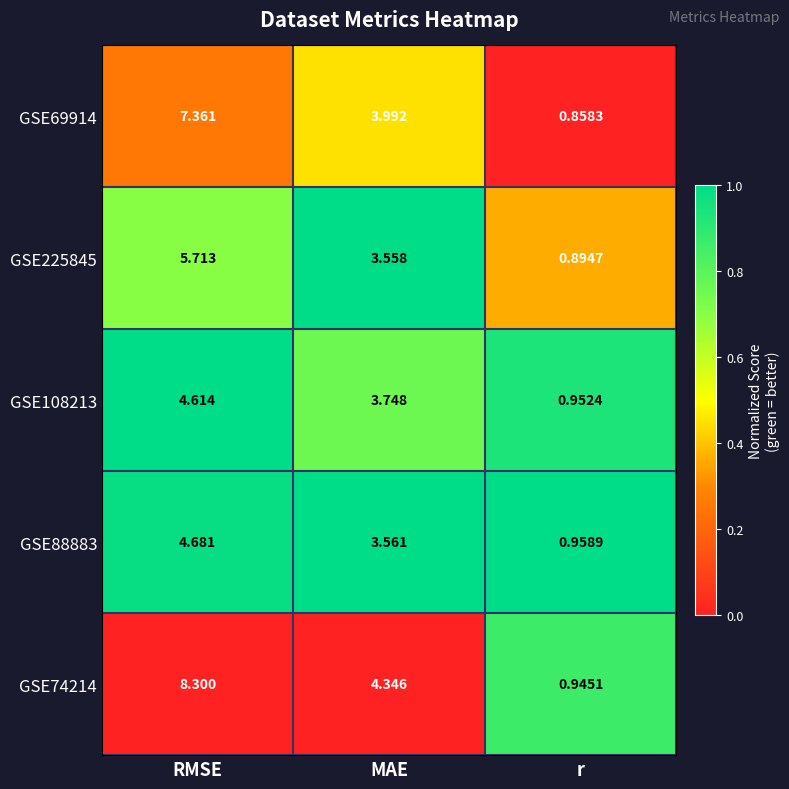

At which label does GSE88883 reach its peak?

RMSE